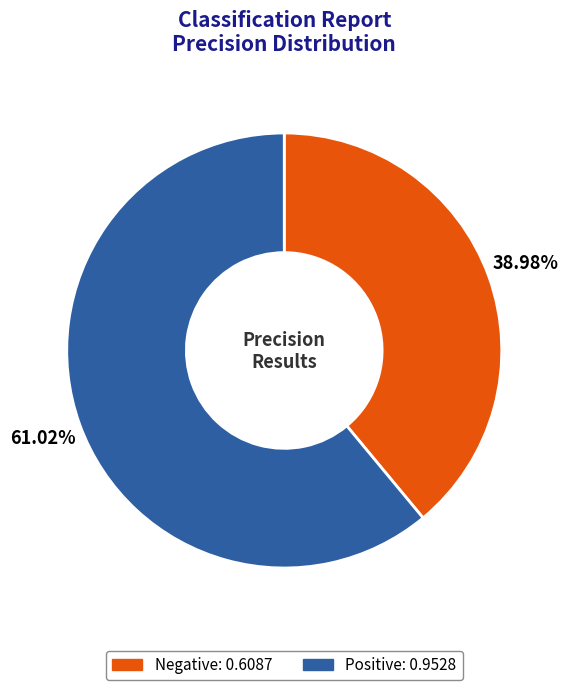

What portion of the pie excludes Positive?

39.0%